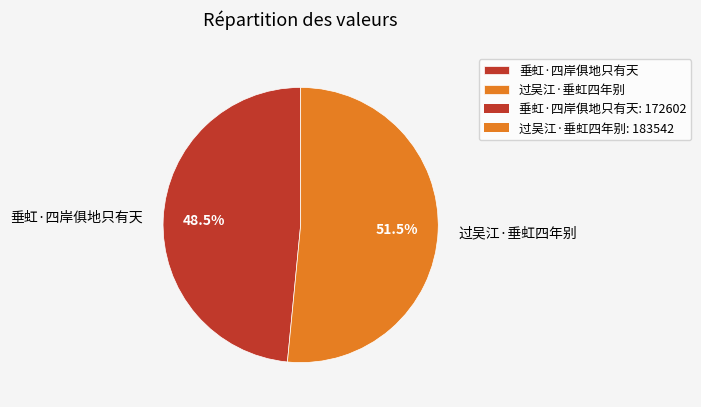

Rank the categories by value from lowest to highest.

垂虹·四岸俱地只有天, 过吴江·垂虹四年别